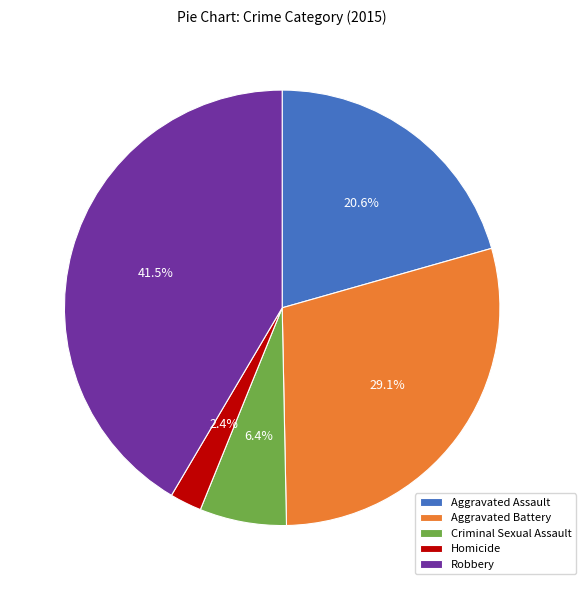

Which category has the smallest portion of the pie?

Homicide